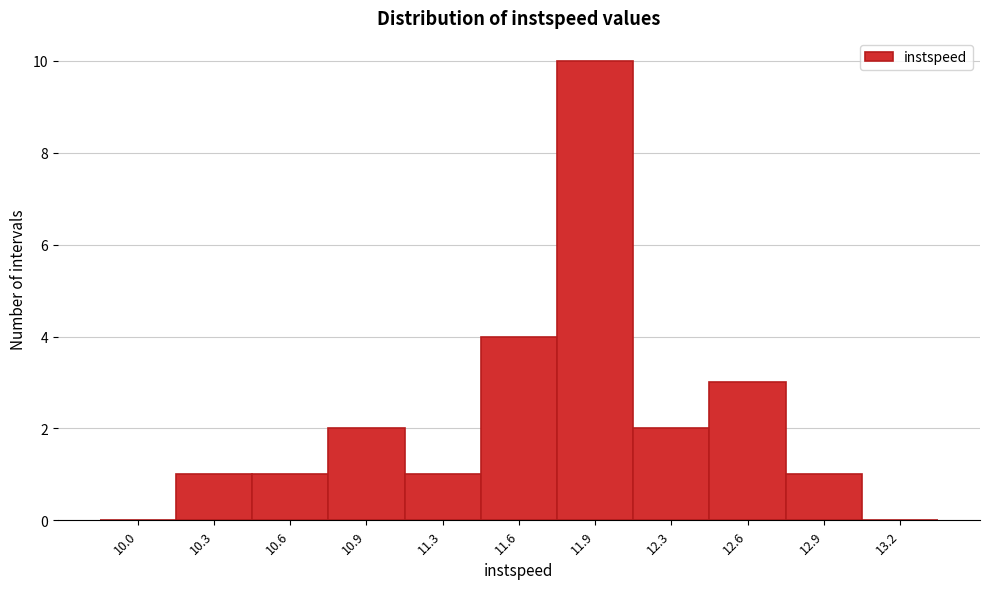

Reading right to left, transcribe all the data shown in this chart.

13.2=0	12.9=1	12.6=3	12.3=2	11.9=10	11.6=4	11.3=1	10.9=2	10.6=1	10.3=1	10.0=0